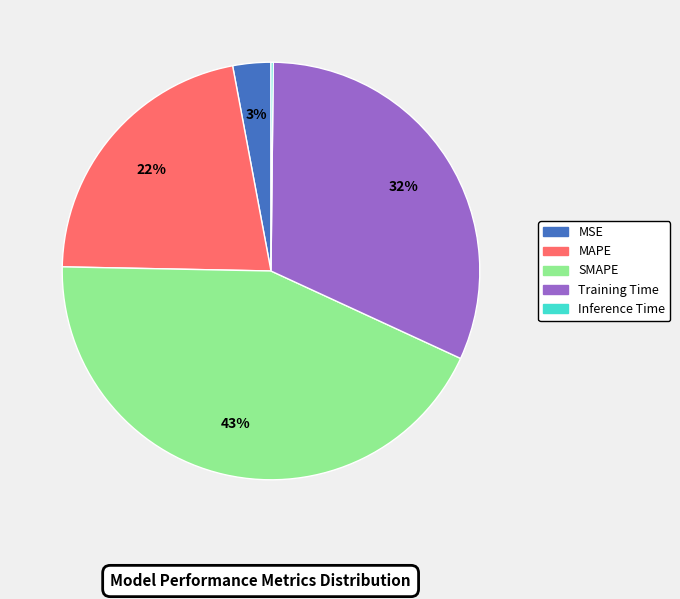

Is it true that Training Time is 42% of the pie?

False